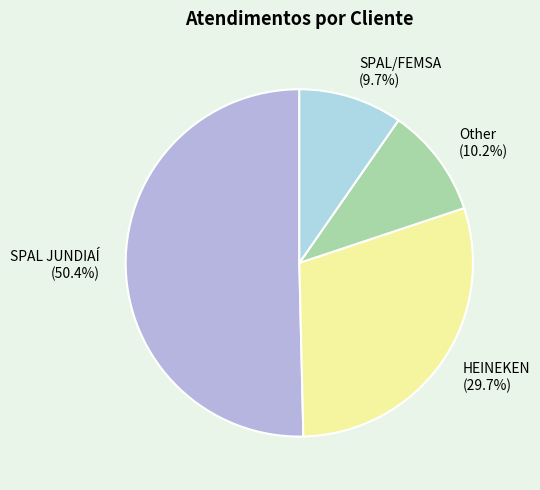

Which has a higher value, SPAL JUNDIAÍ or Other?

SPAL JUNDIAÍ